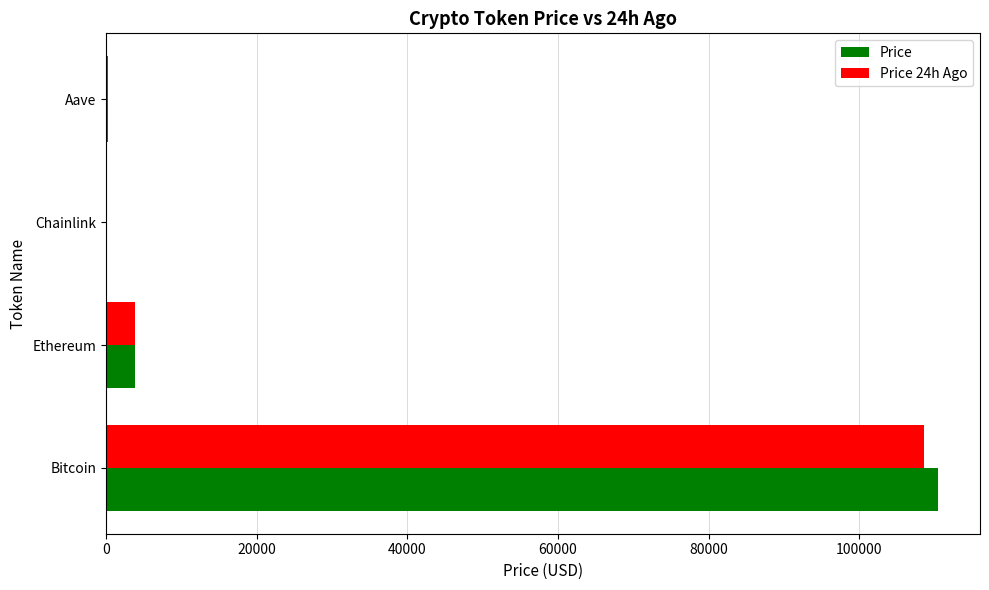

Which category has the highest value in the Price series?

Bitcoin